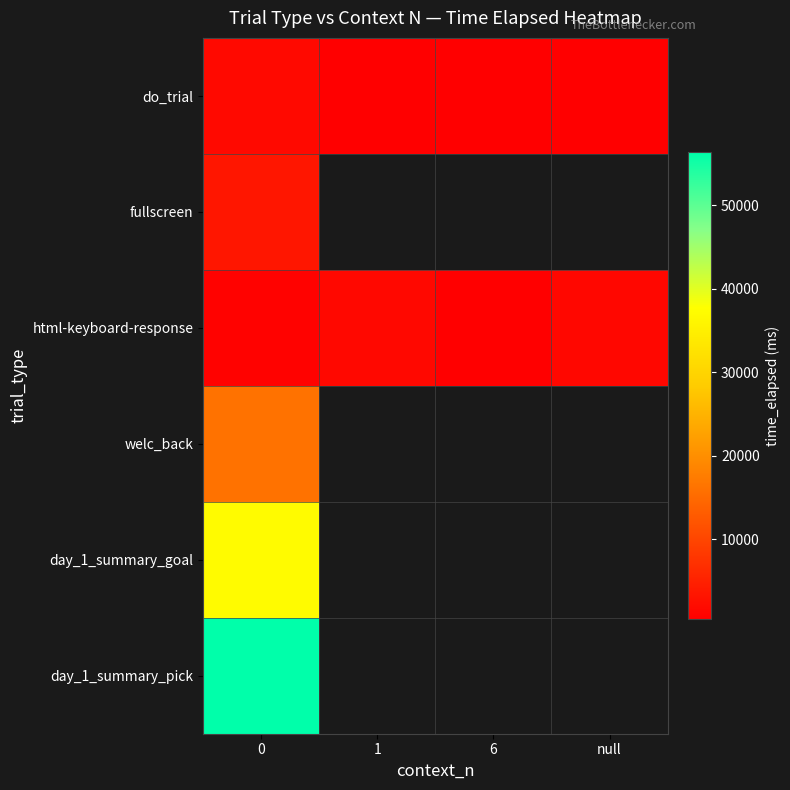

Which series changed the most between 1 and null?

html-keyboard-response